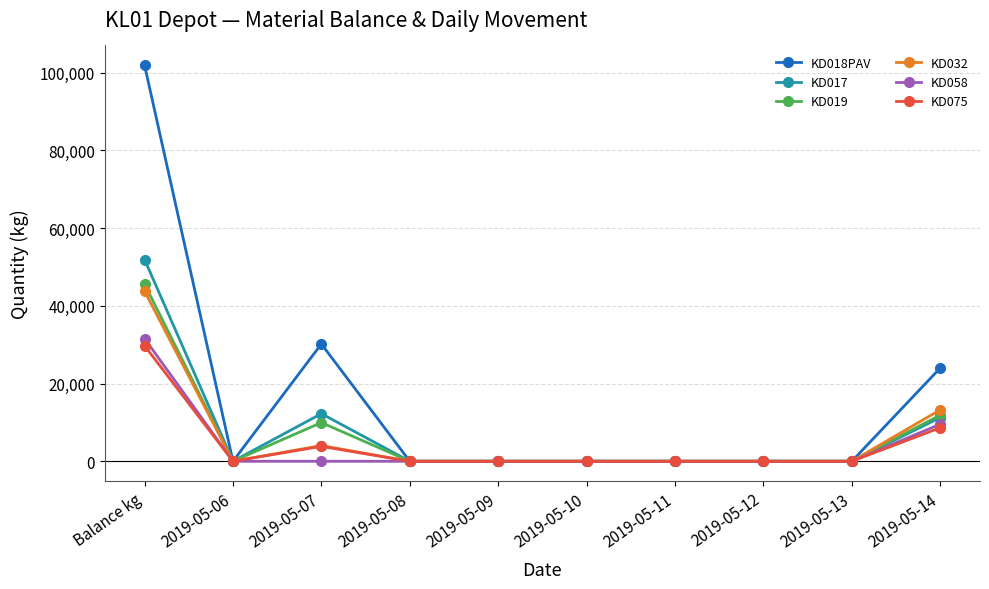

At which category does KD018PAV reach its first local valley?

2019-05-06